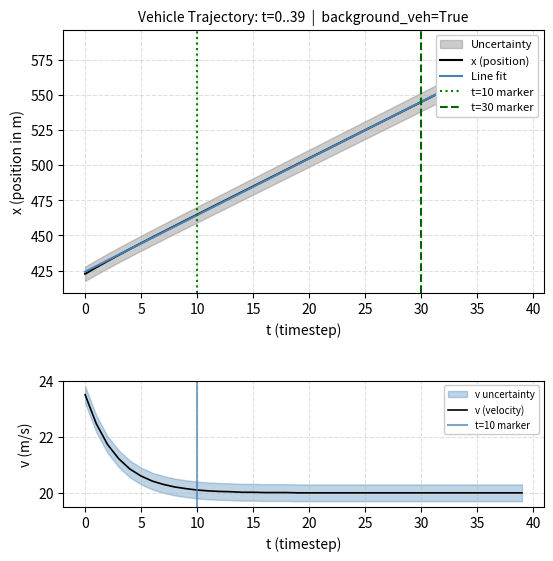

What is the minimum value for v (velocity)?

20.0